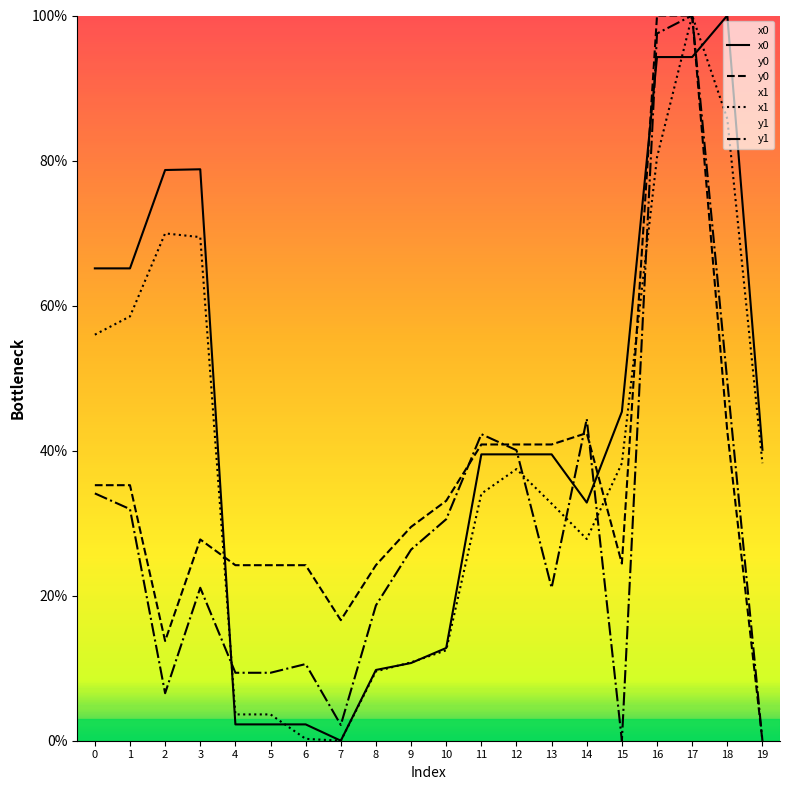

True or false: x0 has more than 2 points higher than both neighbors.

False